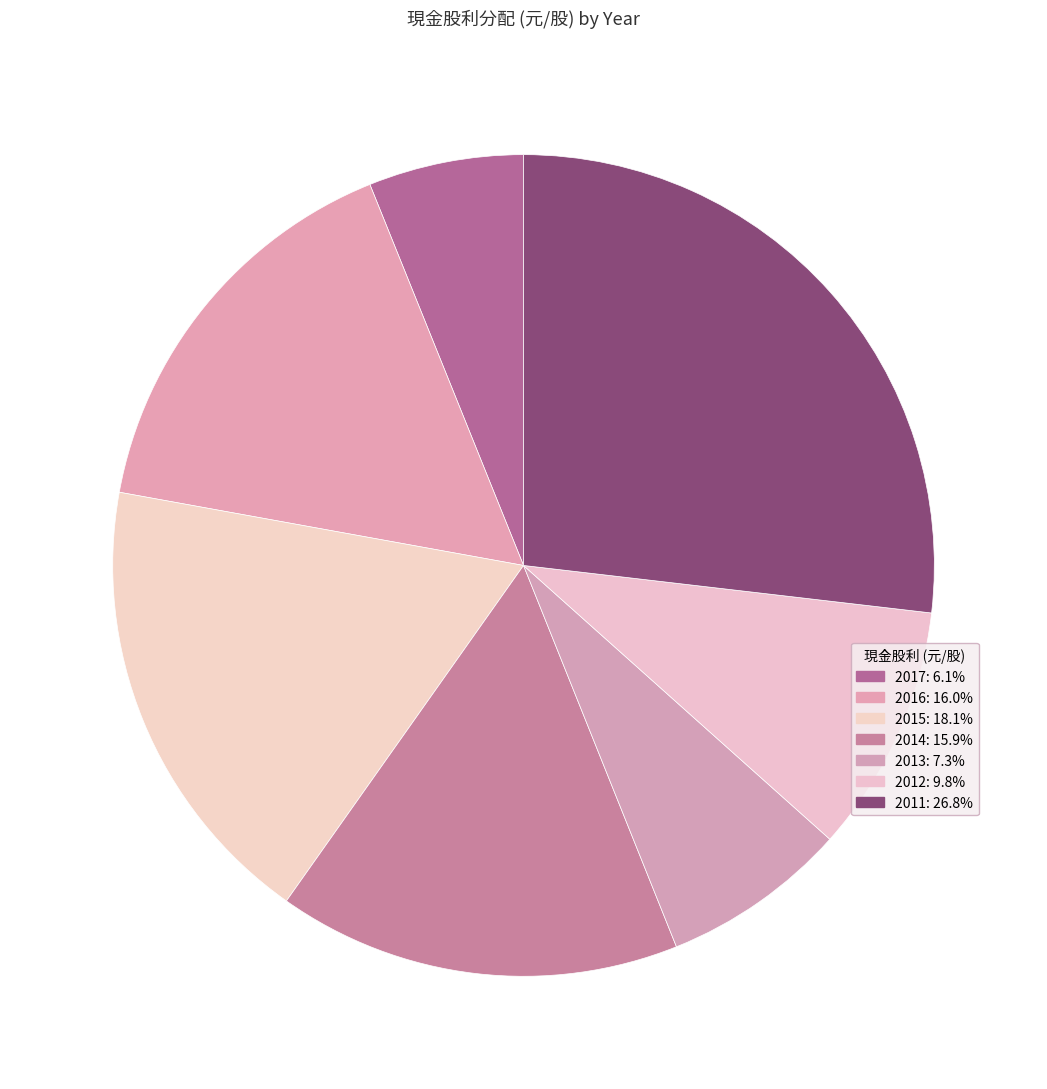

What percentage is the 2015 slice, to the nearest percent?

18%